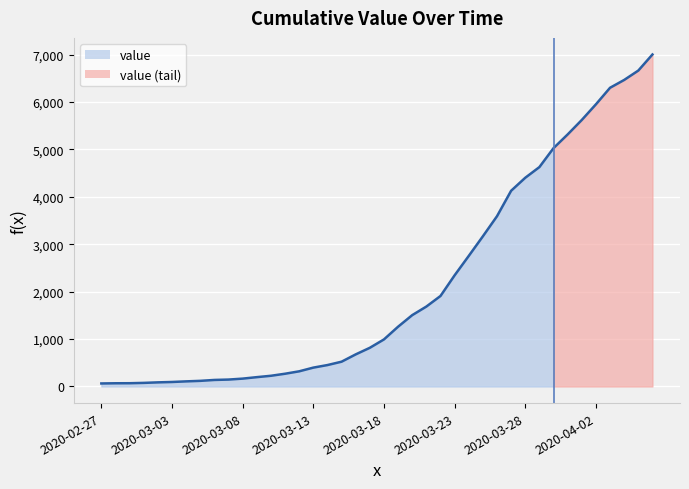

Which has a higher value, 2020-03-02 or 2020-02-29?

2020-03-02